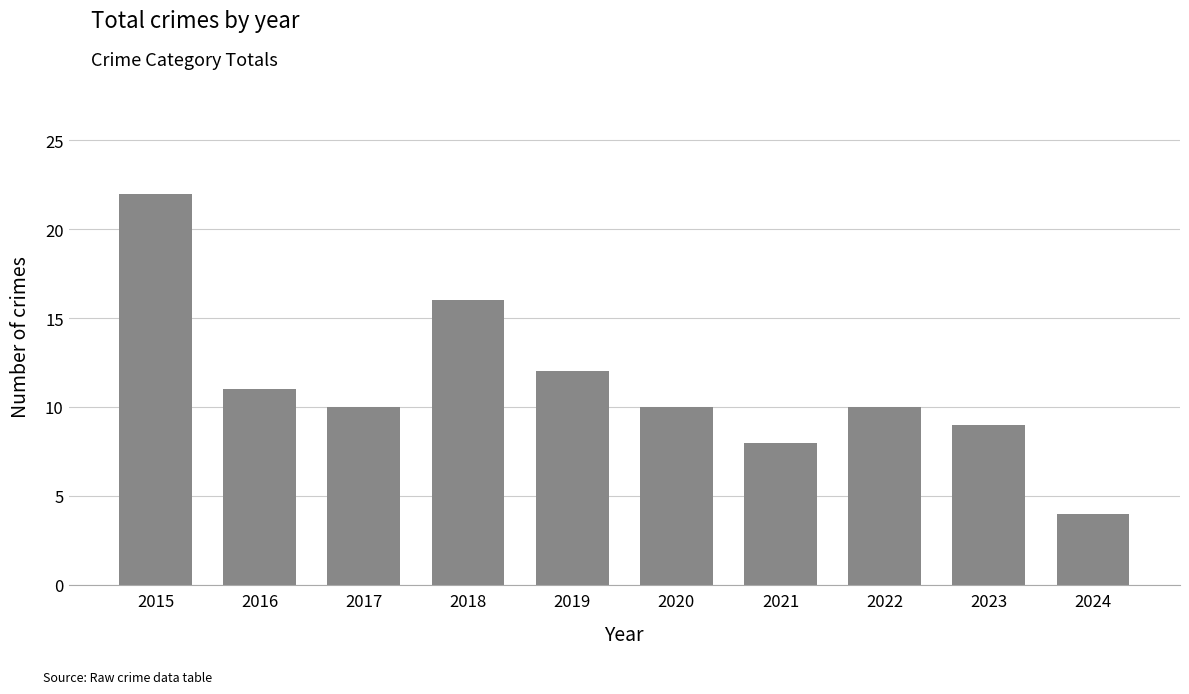

What is the difference between the second highest and minimum values?

12